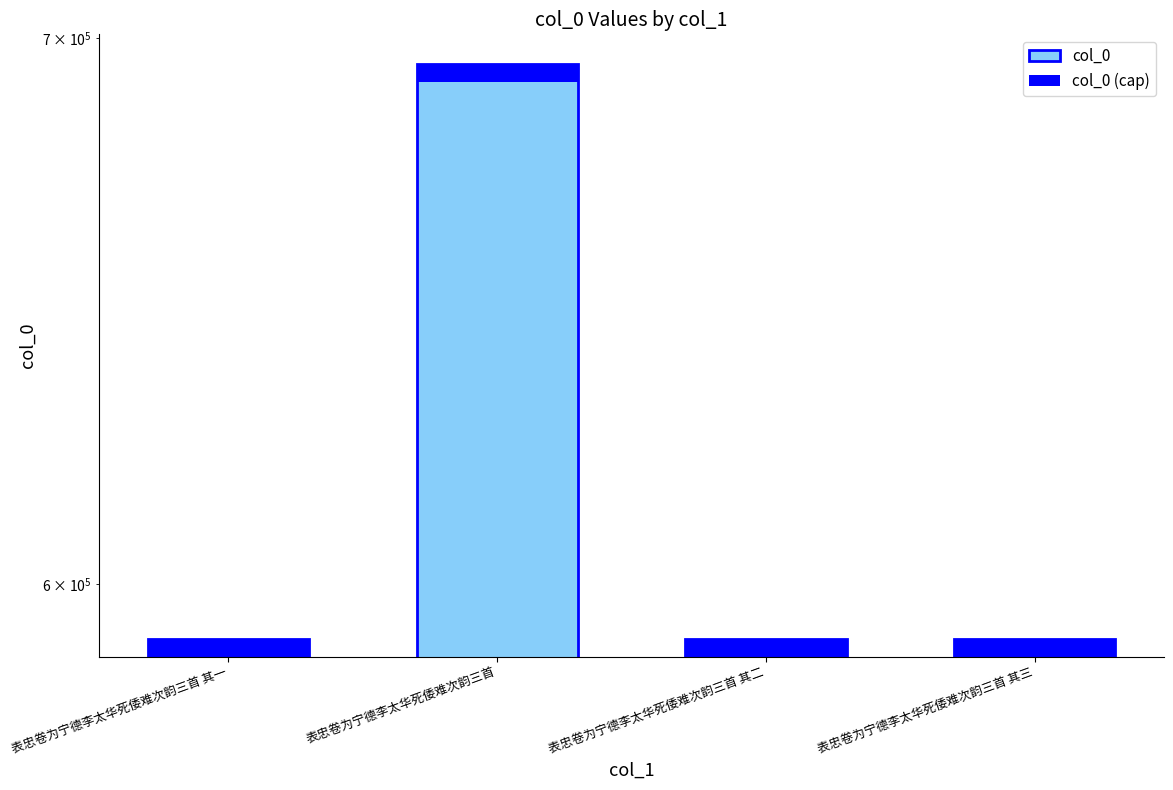

List the labels in order of col_0 (cap) value, smallest first.

表忠卷为宁德李太华死倭难次韵三首 其一, 表忠卷为宁德李太华死倭难次韵三首 其二, 表忠卷为宁德李太华死倭难次韵三首 其三, 表忠卷为宁德李太华死倭难次韵三首